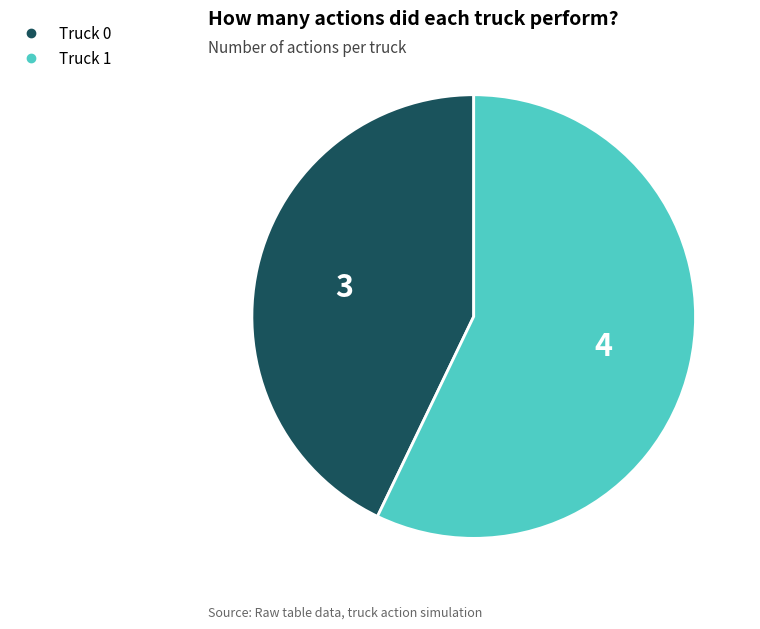

Approximately how many times larger is the value at Truck 1 compared to Truck 0?

1.3